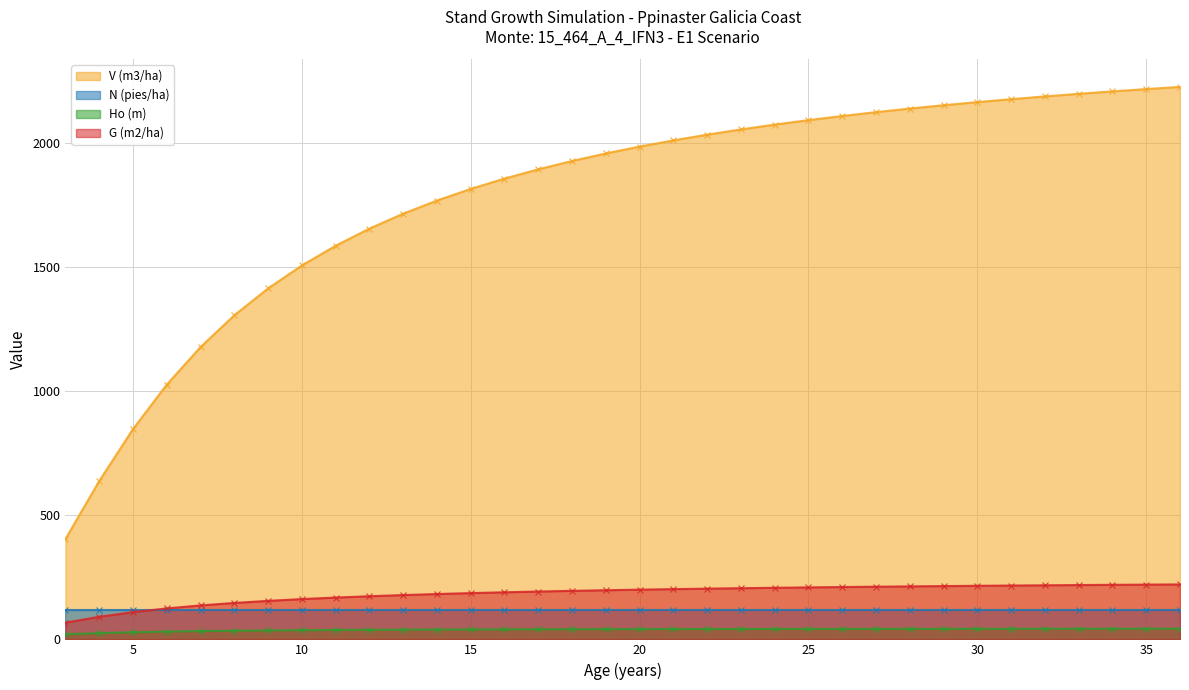

True or false: V (m3/ha) and Ho (m) intersect in this chart.

False